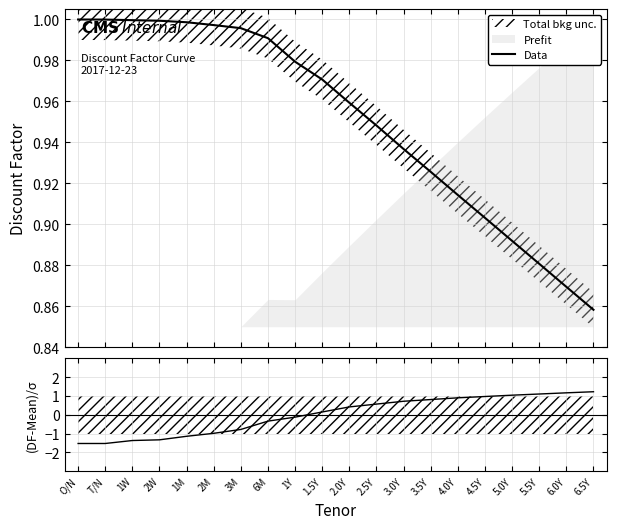

What is the label of the 20th point from the left?

6.5Y